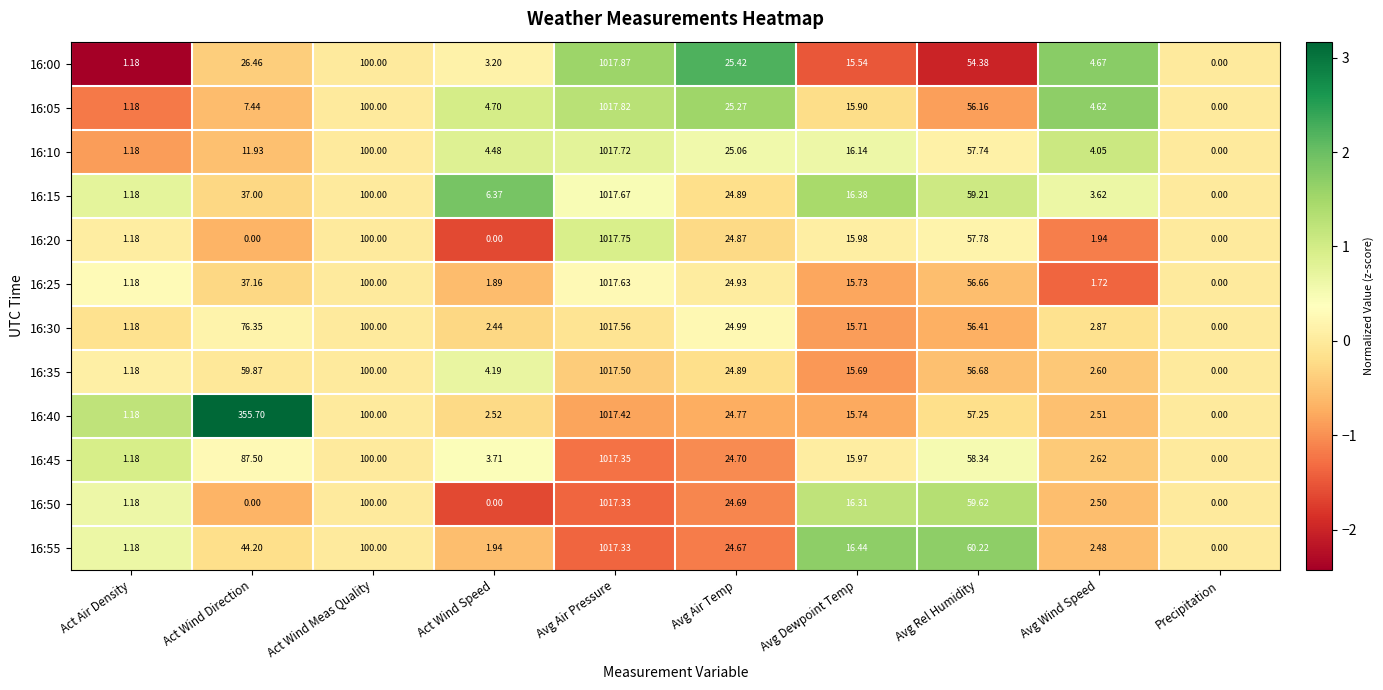

Rank the categories by 16:35 value from highest to lowest.

Avg Air Pressure, Act Wind Meas Quality, Act Wind Direction, Avg Rel Humidity, Avg Air Temp, Avg Dewpoint Temp, Act Wind Speed, Avg Wind Speed, Act Air Density, Precipitation